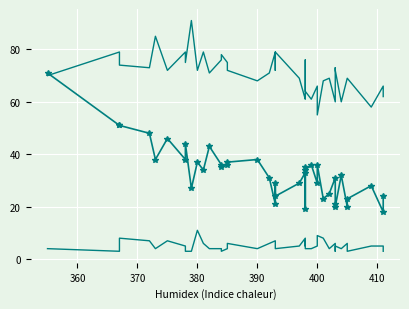

True or false: col_2 and col_3 cross at least once.

False